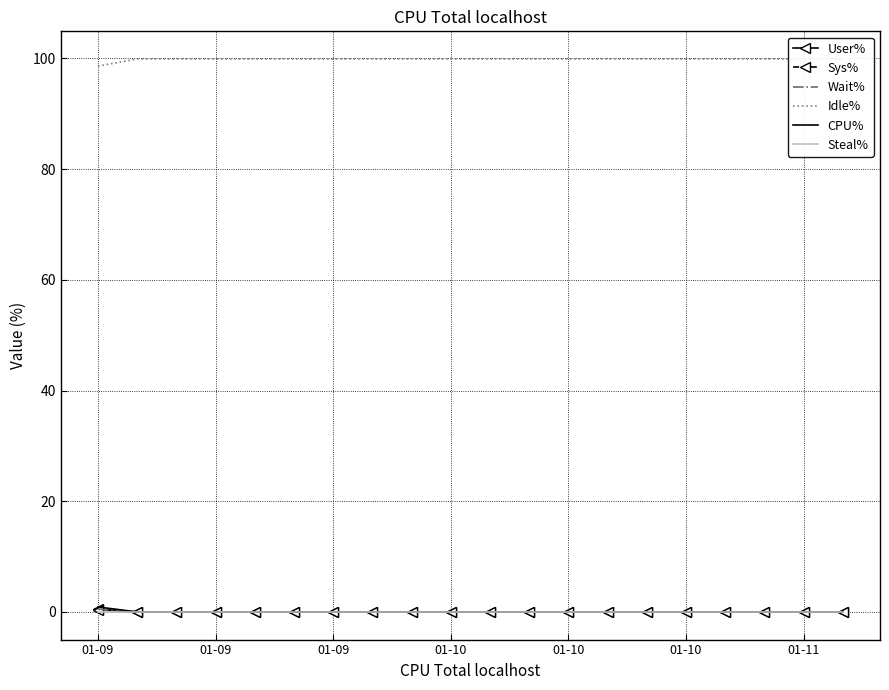

Reading left to right, what are all the values shown in this chart?

User%: 0.5	0.0	0.0	0.0	0.0	0.0	0.0	0.0	0.0	0.0	0.0	0.0	0.0	0.0	0.0	0.0	0.0	0.0	0.0	0.0
Sys%: 0.4	0.0	0.0	0.0	0.0	0.0	0.0	0.0	0.0	0.0	0.0	0.0	0.0	0.0	0.0	0.0	0.0	0.0	0.0	0.0
Wait%: 0.5	0.0	0.0	0.0	0.0	0.0	0.0	0.0	0.0	0.0	0.0	0.0	0.0	0.0	0.0	0.0	0.0	0.0	0.0	0.0
Idle%: 98.6	99.9	99.9	99.9	99.9	99.9	99.9	99.9	99.9	99.9	99.9	99.9	99.9	99.9	99.9	99.9	99.9	99.9	99.9	99.9
CPU%: 0.9	0.0	0.0	0.0	0.0	0.0	0.0	0.0	0.0	0.0	0.0	0.0	0.0	0.0	0.0	0.0	0.0	0.0	0.0	0.0
Steal%: 0.0	0.0	0.0	0.0	0.0	0.0	0.0	0.0	0.0	0.0	0.0	0.0	0.0	0.0	0.0	0.0	0.0	0.0	0.0	0.0